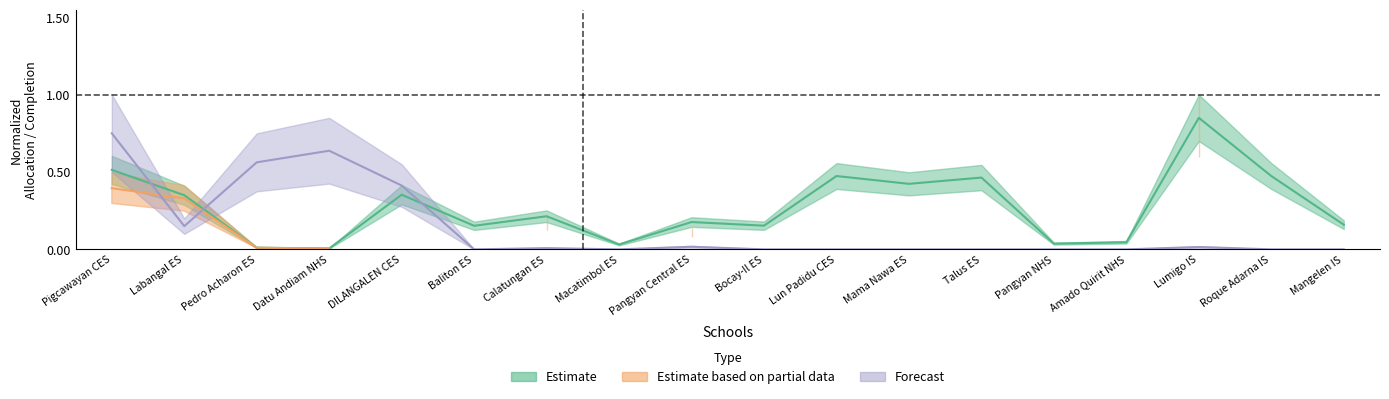

Which category has the highest value in the completion_pct series?

Pigcawayan CES